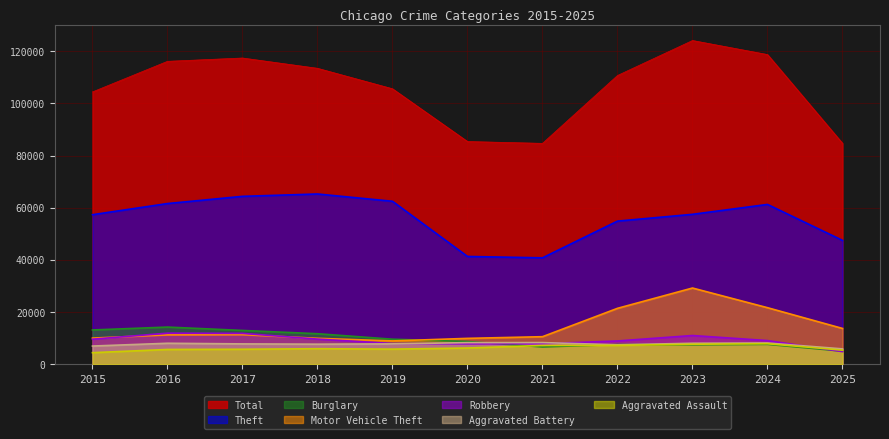

What is the difference between the Burglary values at 2023 and 2020?

1273